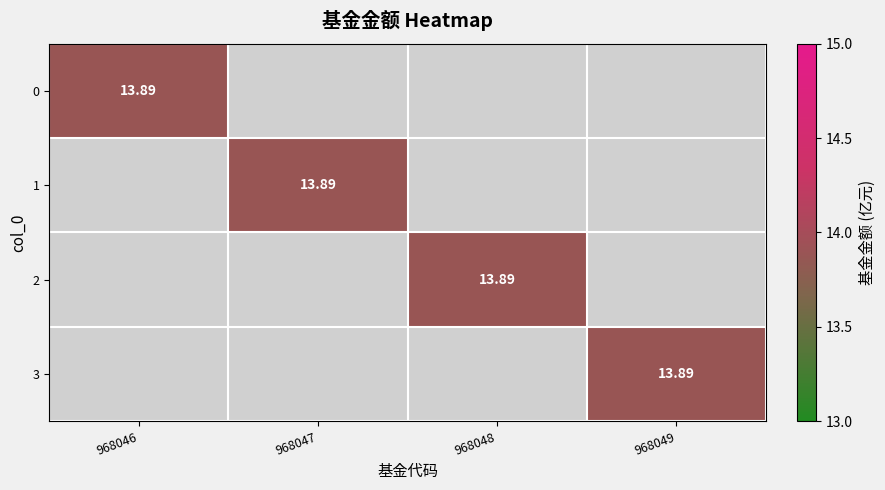

What is the sum of all 1 values?

13.9